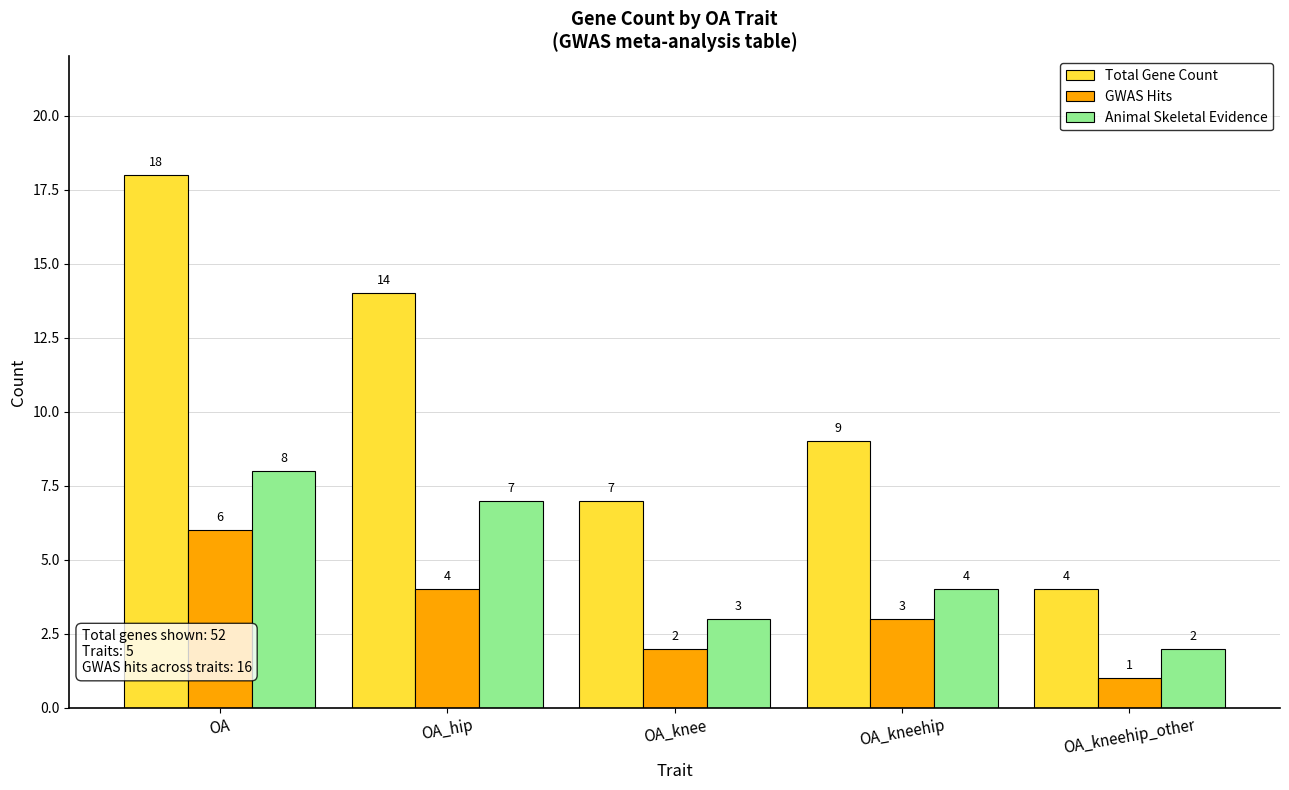

What position from the left is OA_kneehip_other?

5